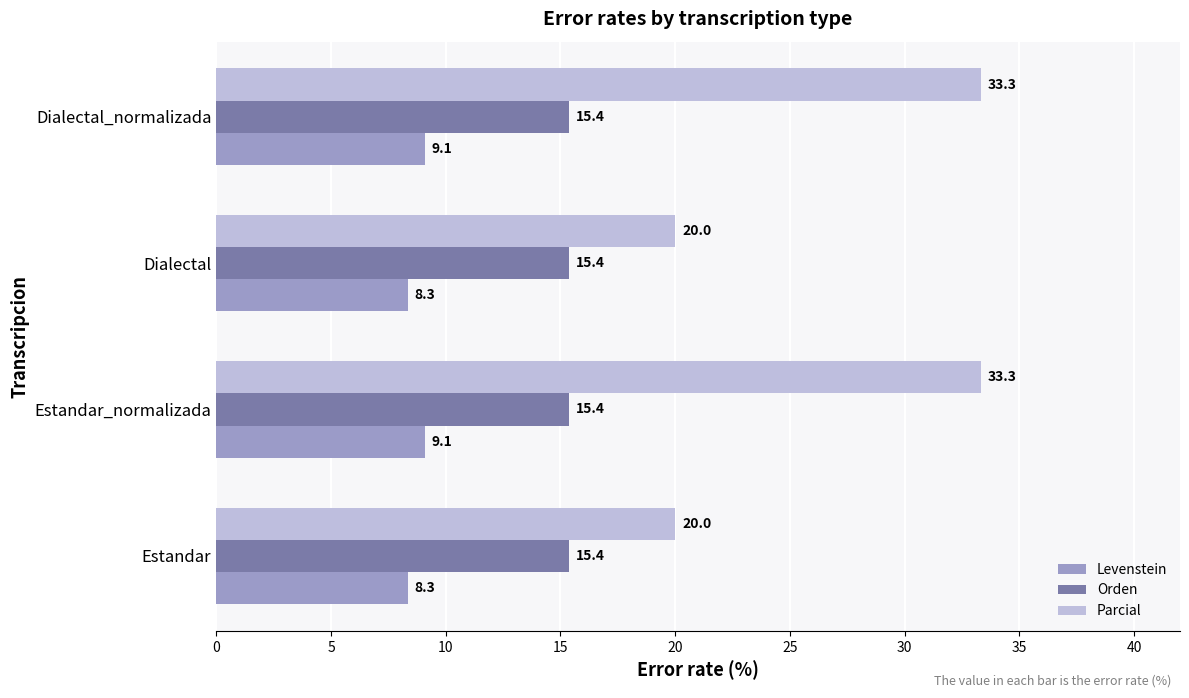

What is the spread (max minus min) of values at Estandar?

11.7